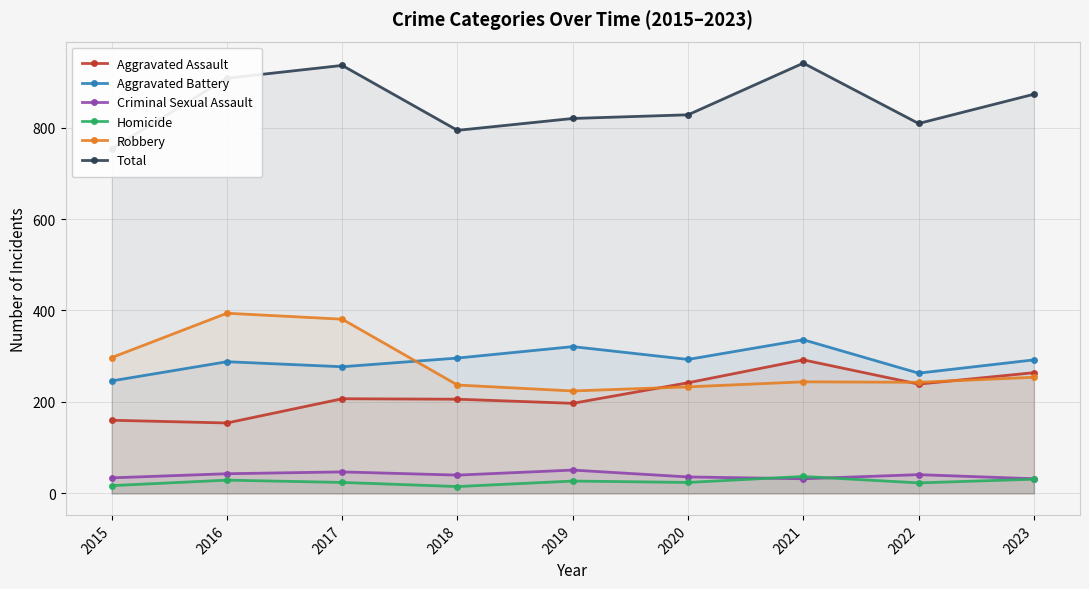

What value does the Robbery series have at 2023?

254